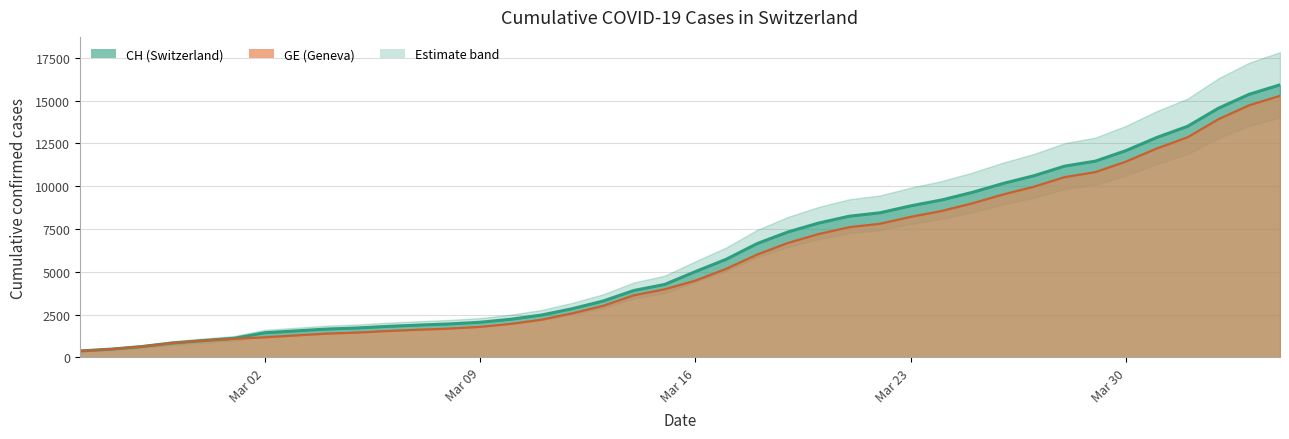

True or false: CH has more than 1 interior local peaks.

False